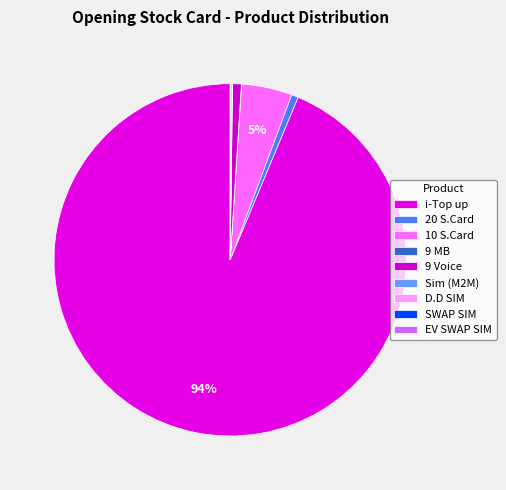

How many segments does this pie chart have?

9